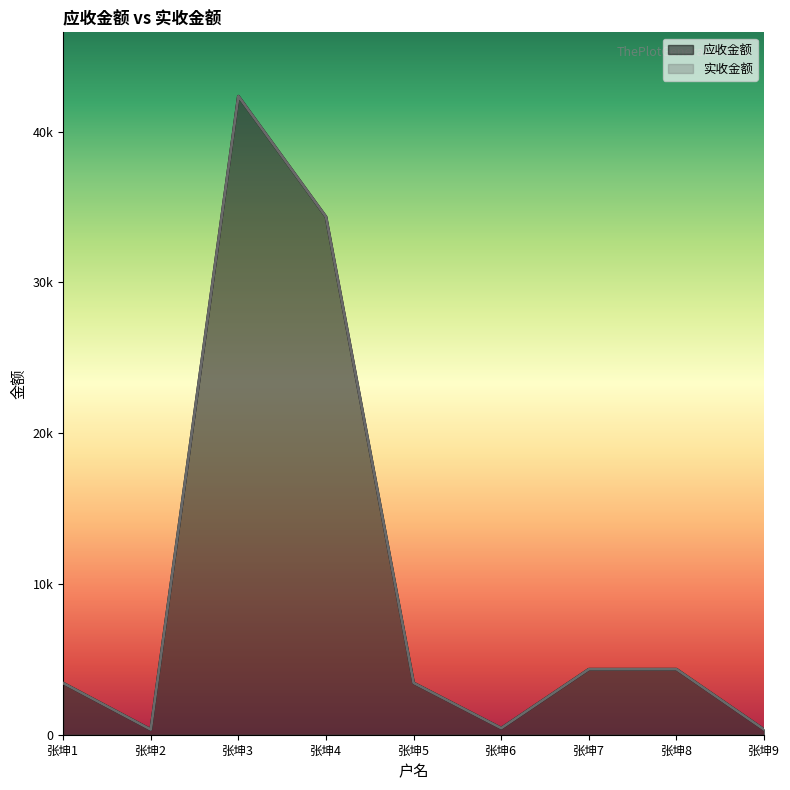

What is the smallest value displayed?

343